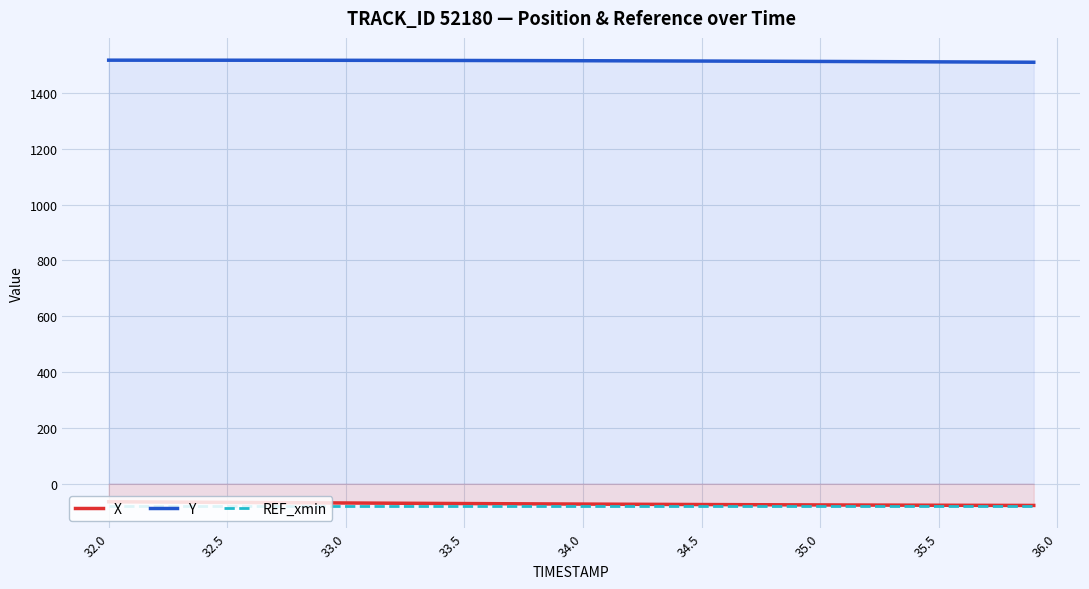

What is the difference between the second highest and minimum values in the X series?

12.7